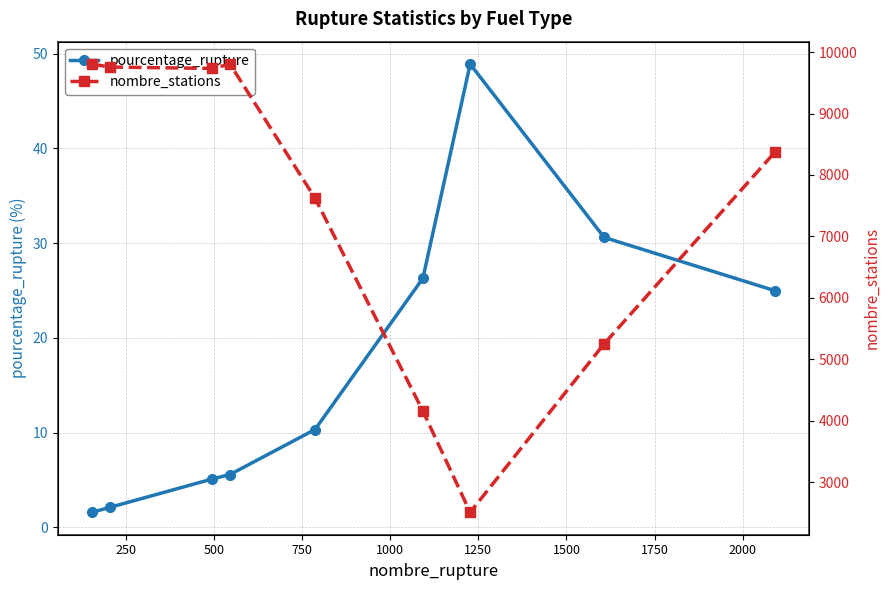

True or false: pourcentage_rupture has more than 2 points higher than both neighbors.

False